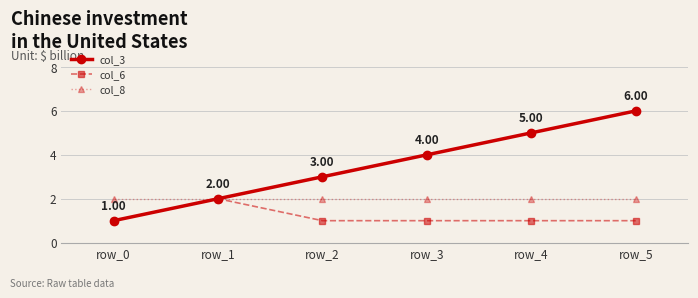

What is the minimum value for col_6?

1